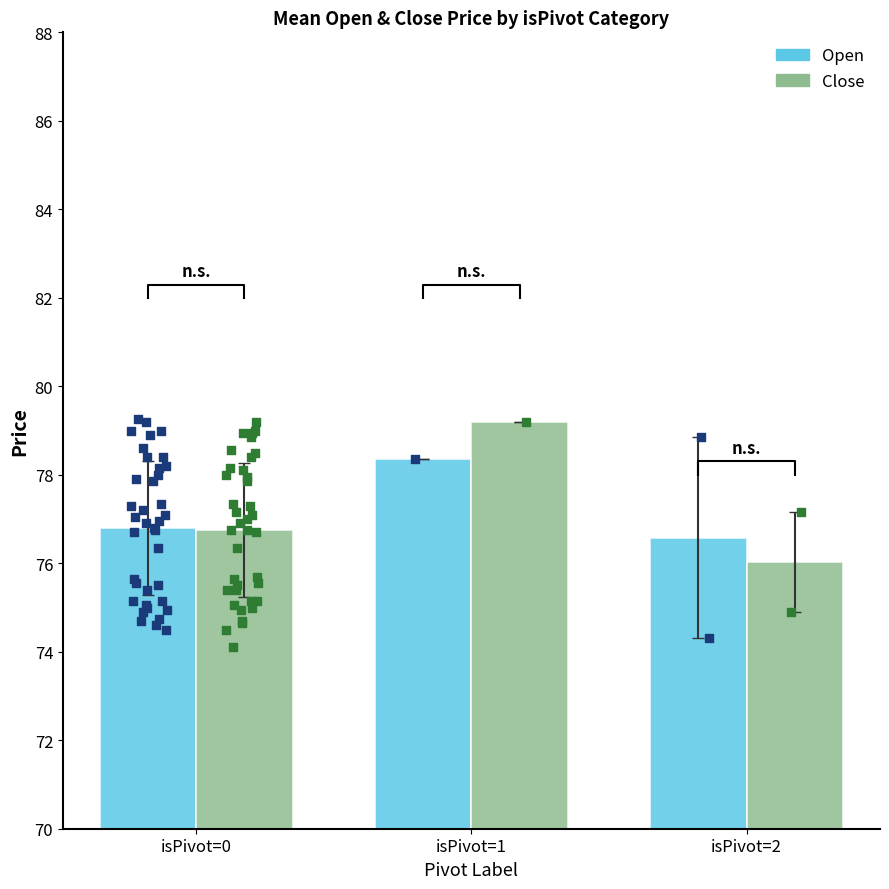

Which series has the widest spread of Y values?

Close